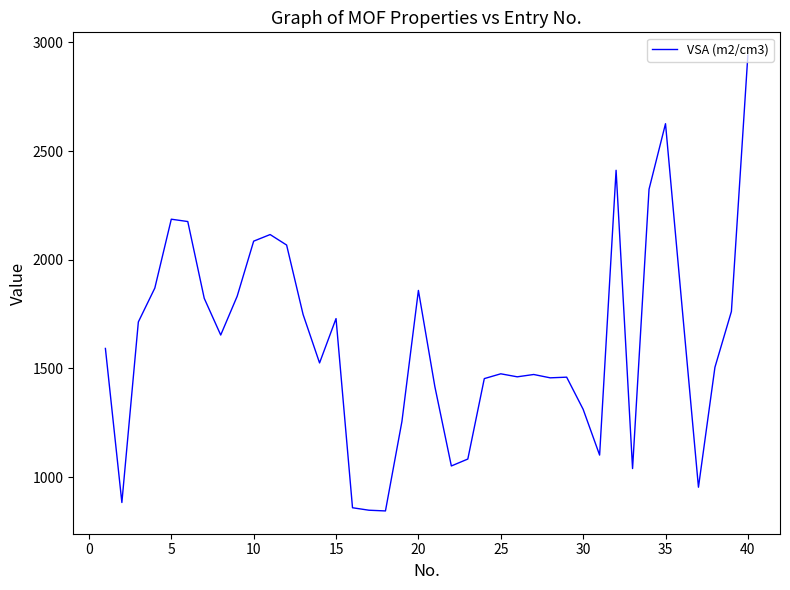

What is the smallest value displayed?

844.6